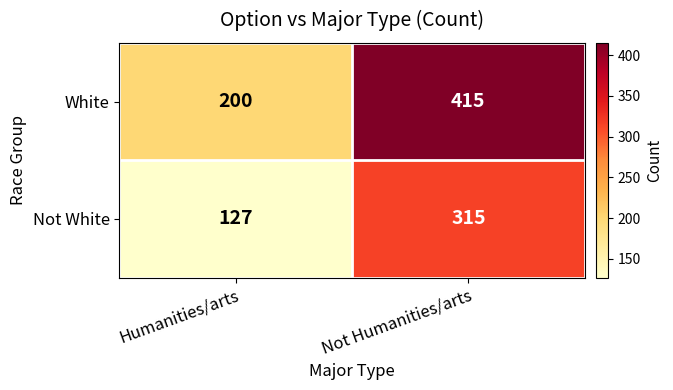

Which series has the largest total across all categories?

White